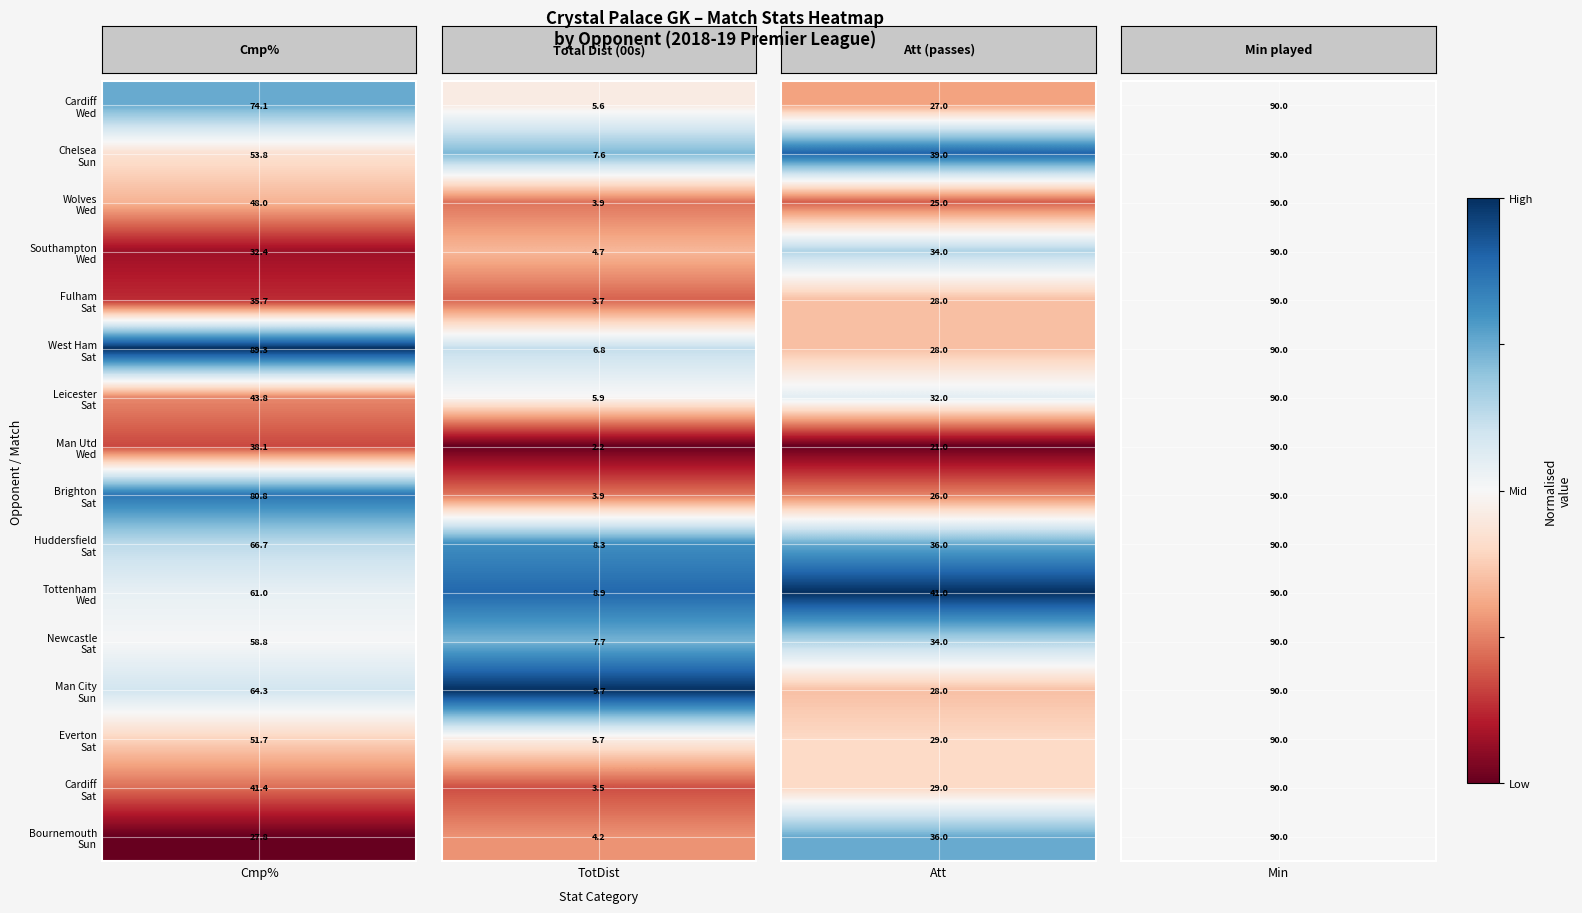

How many distinct data groups are displayed?

15